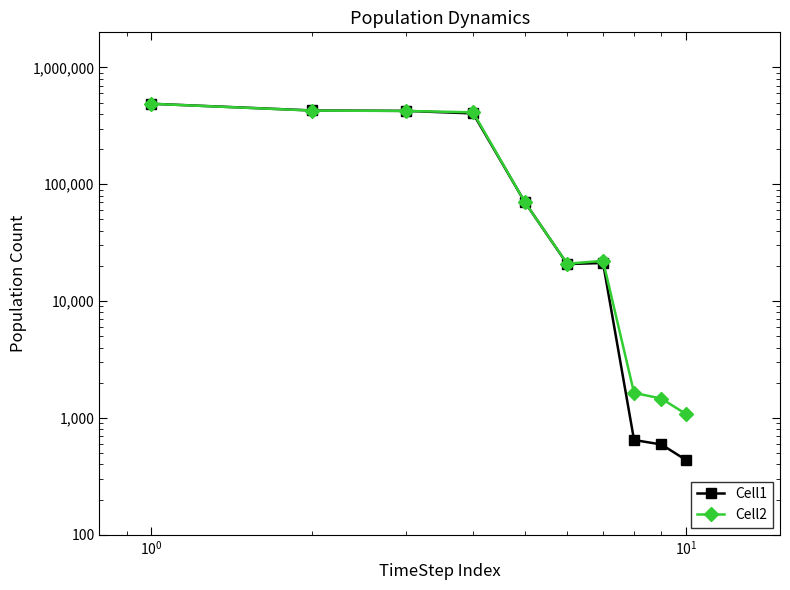

Does the chart have visible grid lines?

No